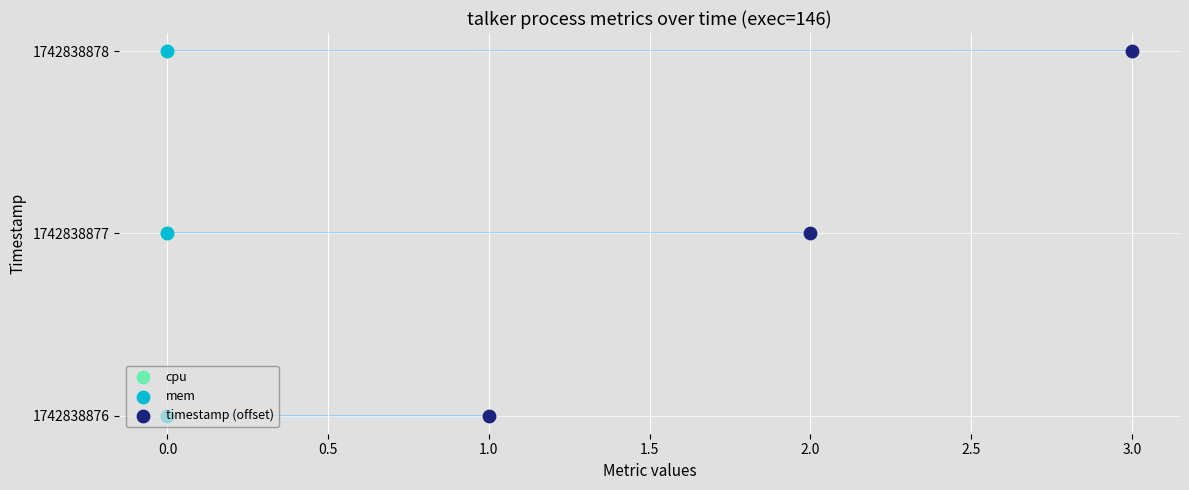

Which series reaches the maximum Y coordinate?

cpu